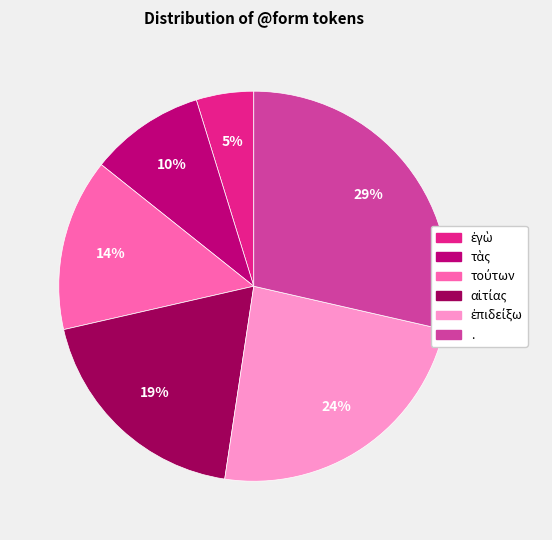

To the nearest percent, what percentage of the pie is .?

29%